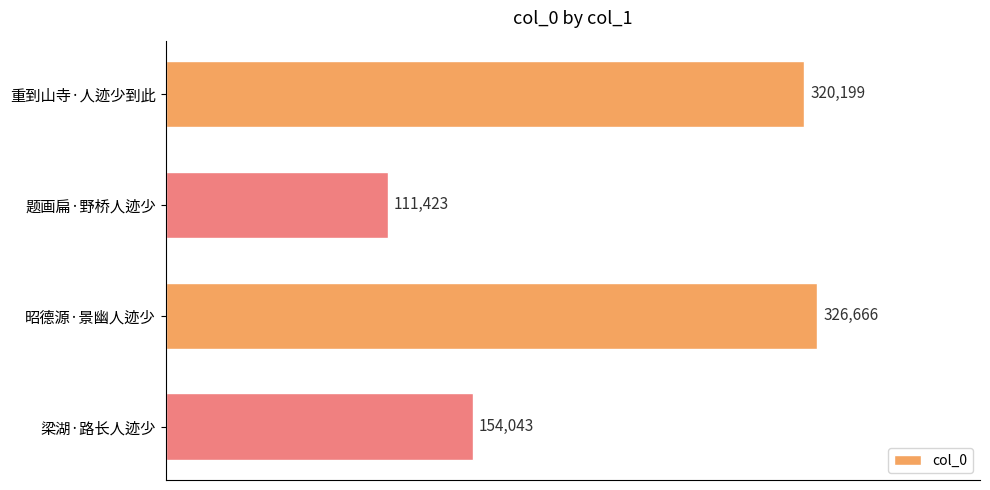

The value at 题画扁·野桥人迹少 is 111423. True or false?

True